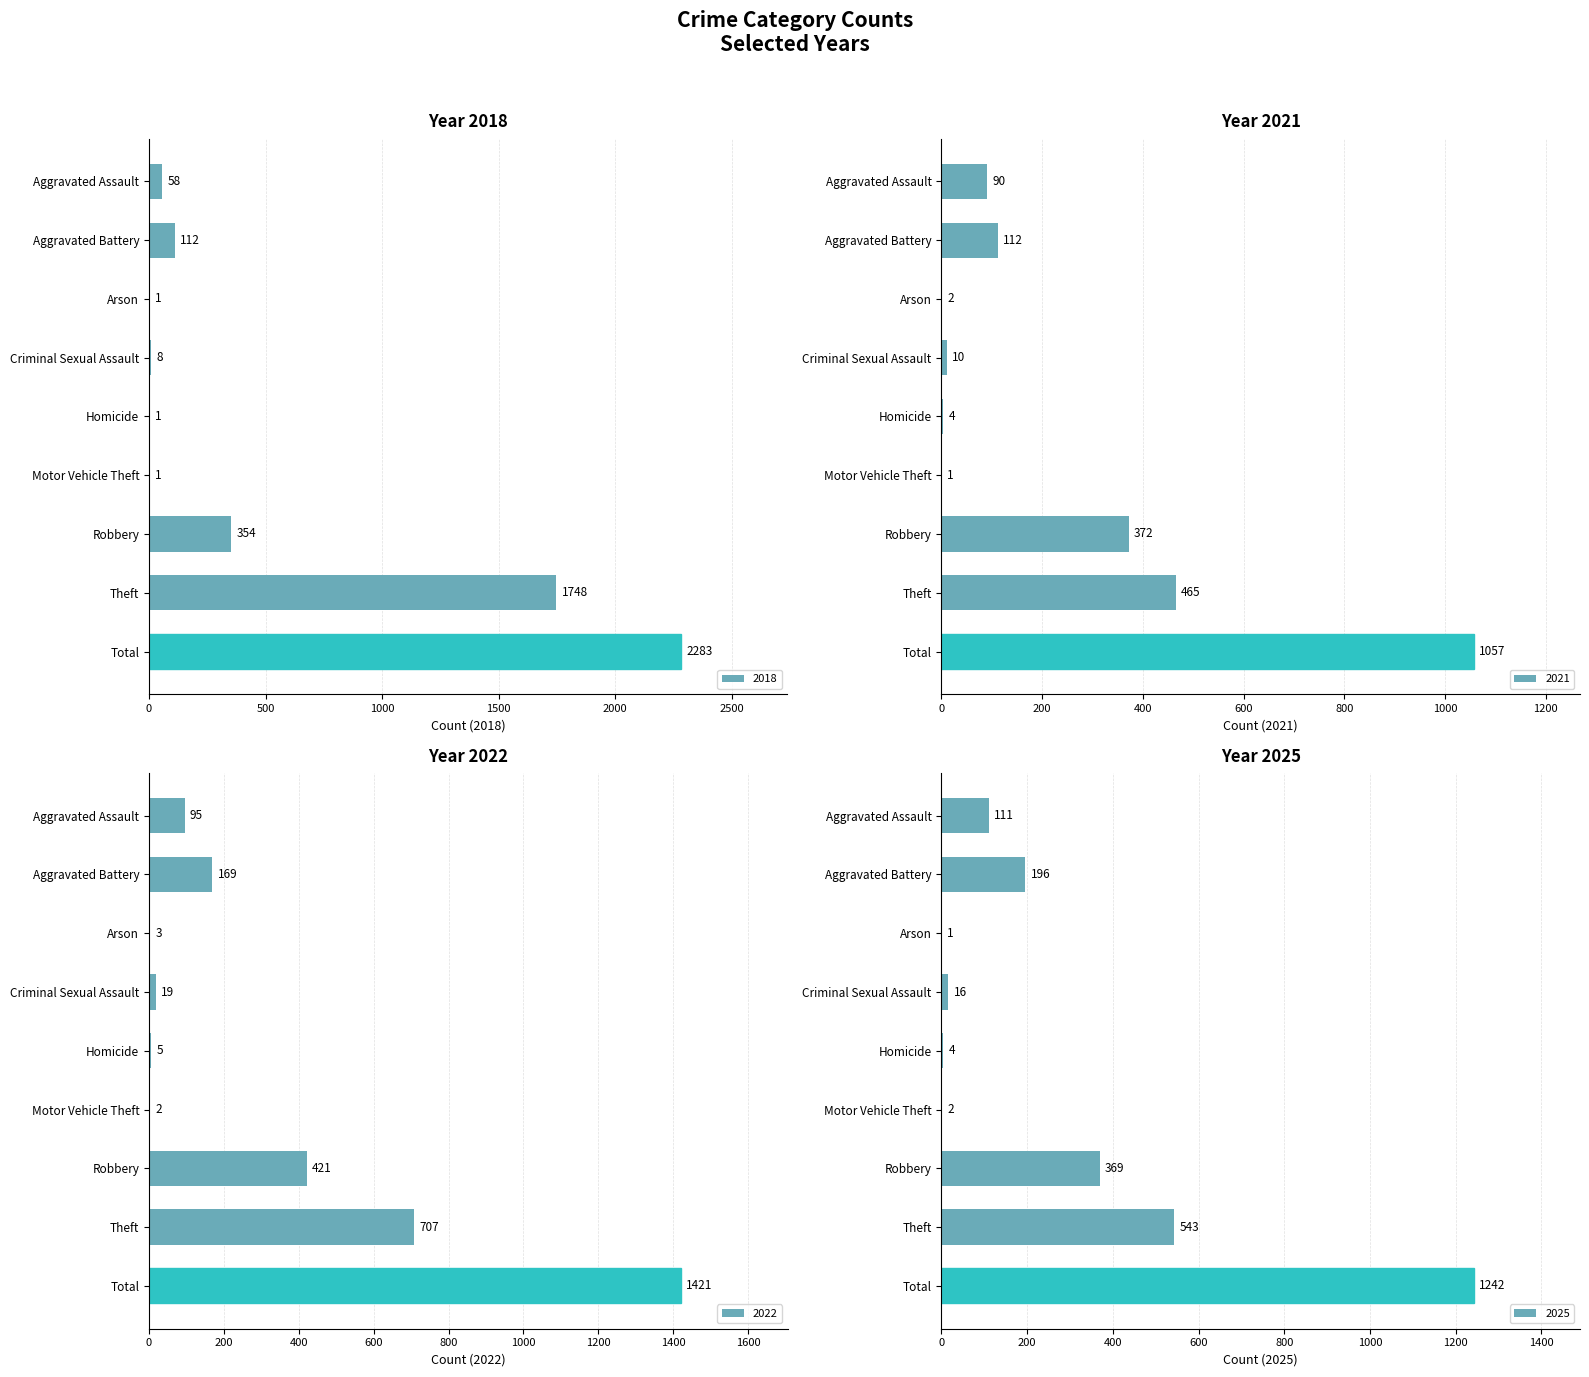

Is it true that 2018 equals 2283 at Total?

True